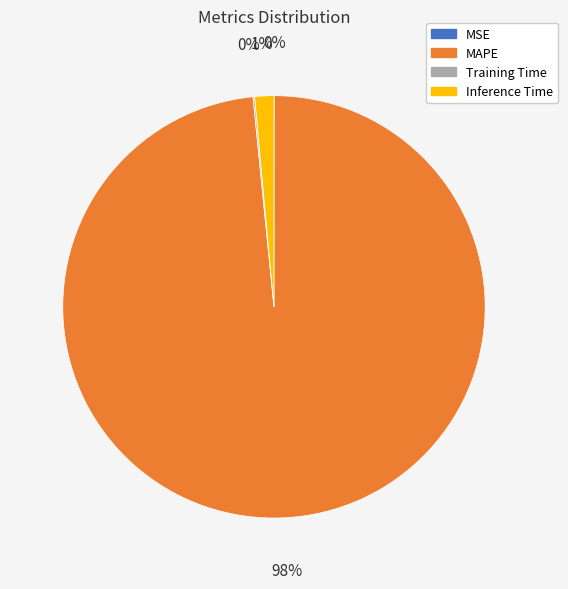

What percentage is the Inference Time slice, to the nearest percent?

1%